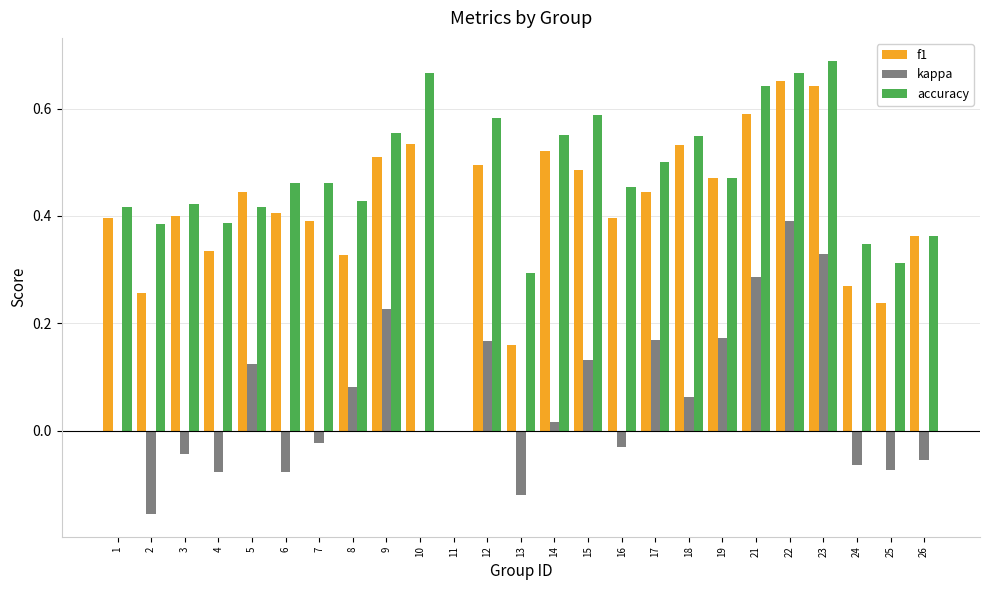

How many groups of bars are there?

25